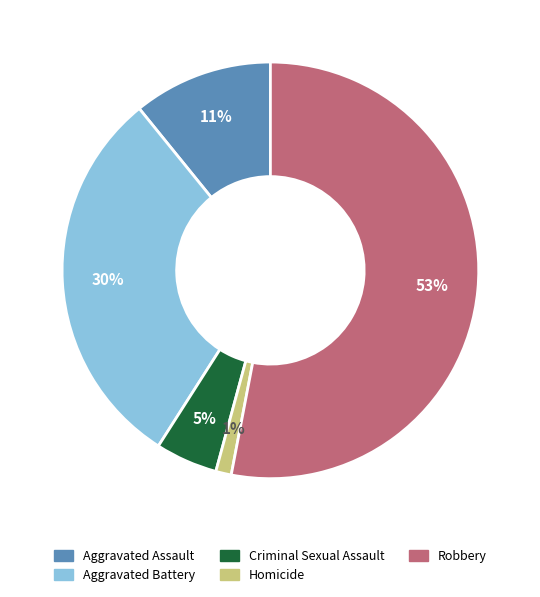

Is there a majority slice in this chart?

Yes